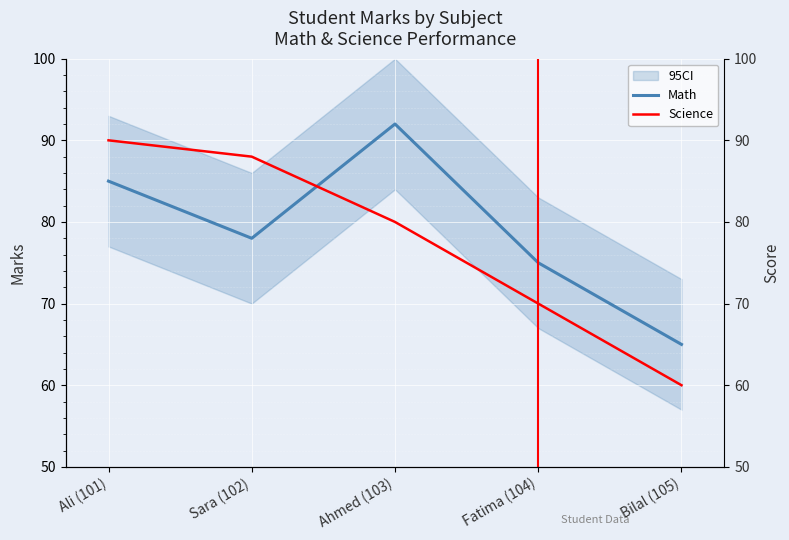

Reading left to right, transcribe all the data shown in this chart.

Math: Ali (101)=85	Sara (102)=78	Ahmed (103)=92	Fatima (104)=75	Bilal (105)=65
Science: Ali (101)=90	Sara (102)=88	Ahmed (103)=80	Fatima (104)=70	Bilal (105)=60